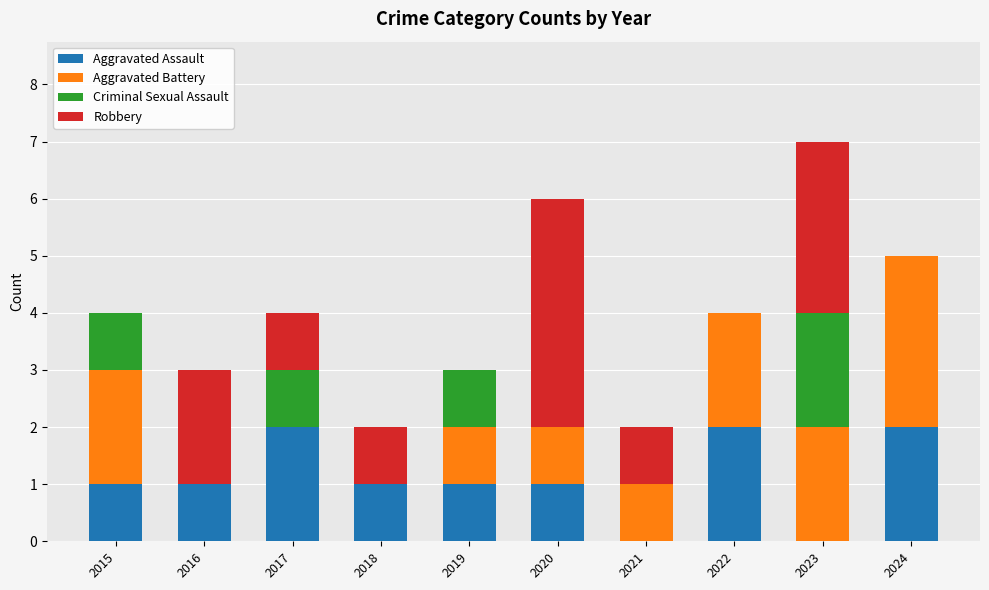

Does the chart contain stacked bars?

Yes